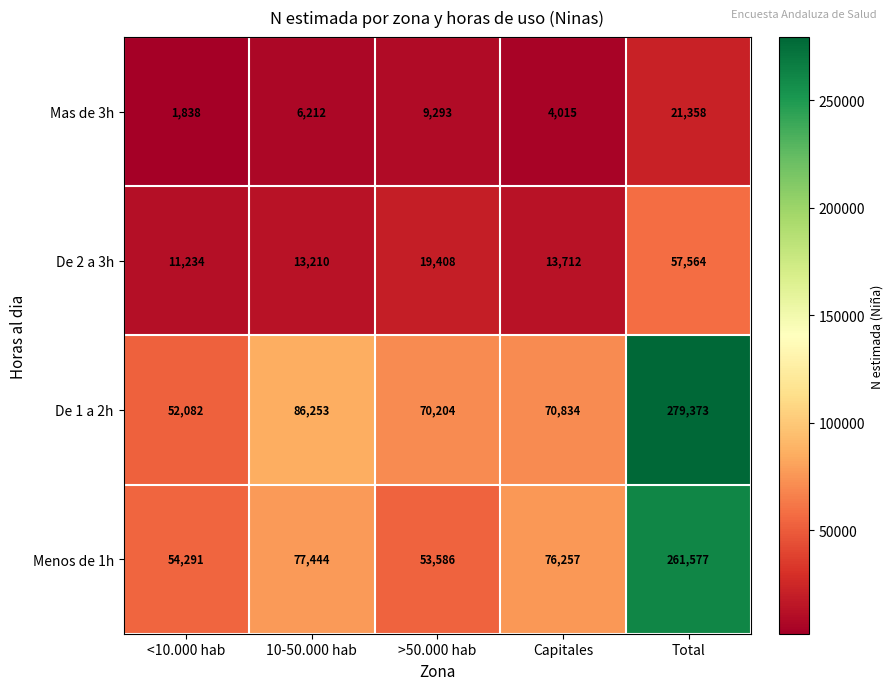

Reading right to left, extract all data points from this chart.

Mas de 3h: Total=21358	Capitales=4015	>50.000 hab=9293	10-50.000 hab=6212	<10.000 hab=1838
De 2 a 3h: Total=57564	Capitales=13712	>50.000 hab=19408	10-50.000 hab=13210	<10.000 hab=11234
De 1 a 2h: Total=279373	Capitales=70834	>50.000 hab=70204	10-50.000 hab=86253	<10.000 hab=52082
Menos de 1h: Total=261577	Capitales=76257	>50.000 hab=53586	10-50.000 hab=77444	<10.000 hab=54291